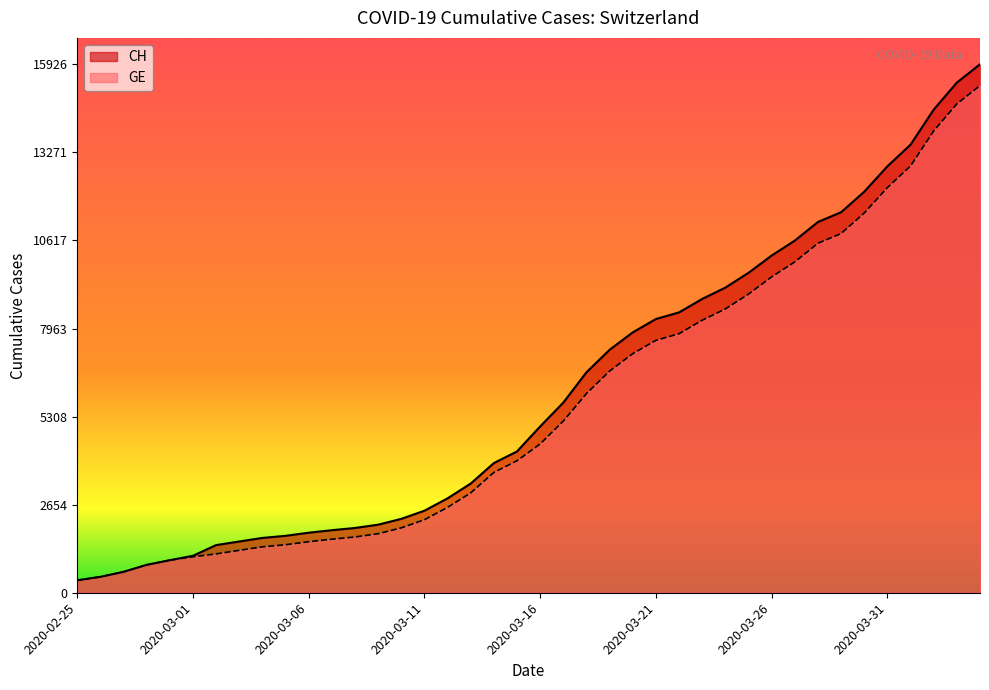

The CH series shows 14922 at 2020-03-27. True or false?

False